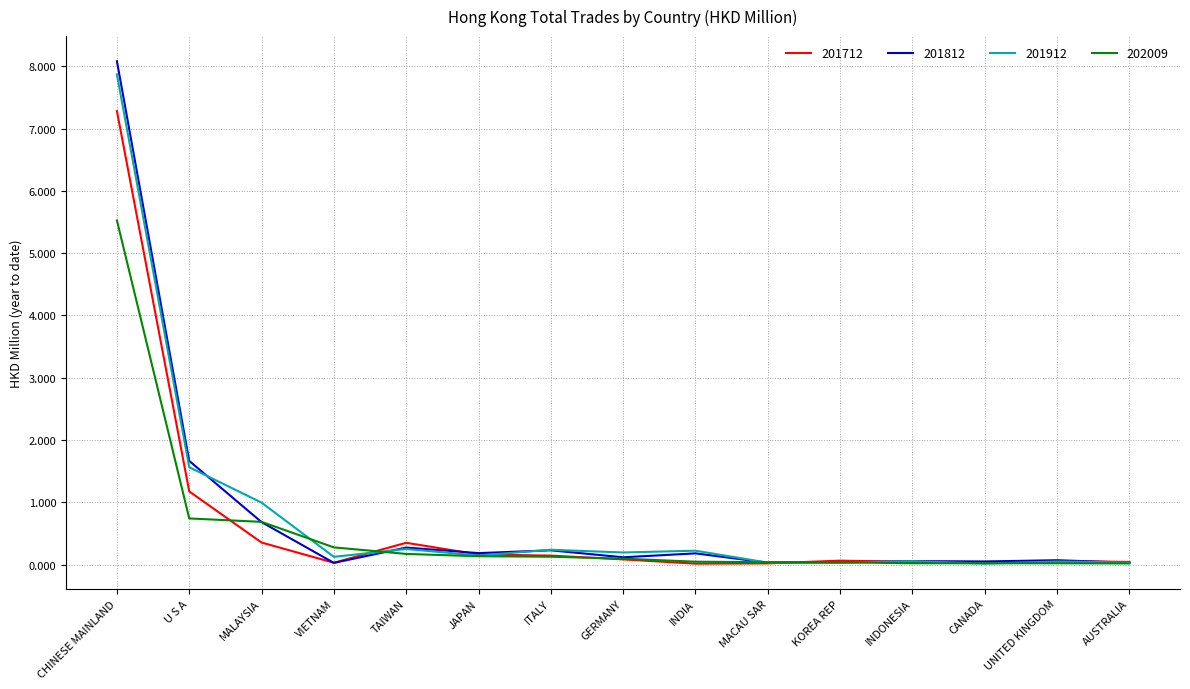

How many lines are shown in the chart?

4